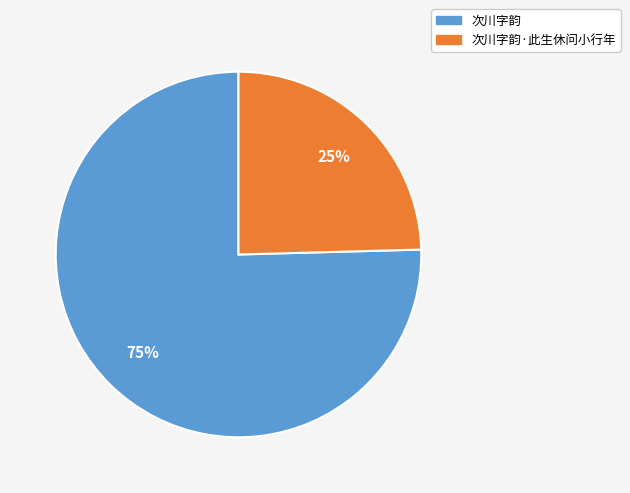

Does any single category account for the majority?

Yes